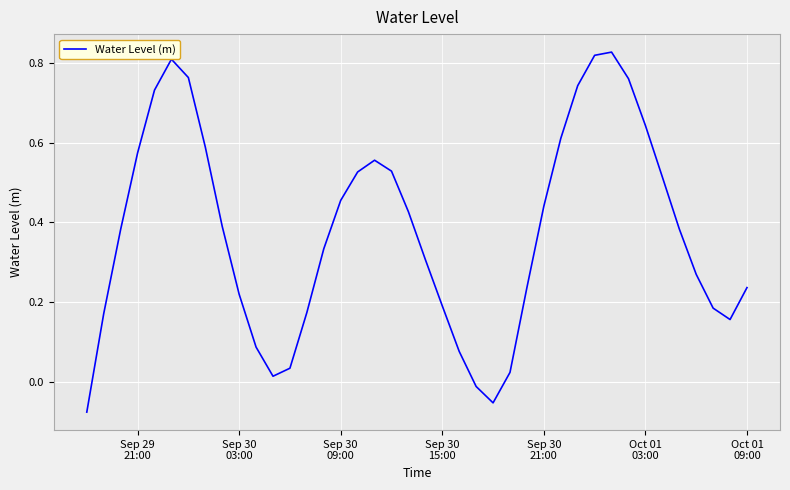

What is the difference between the maximum and minimum values?

0.9